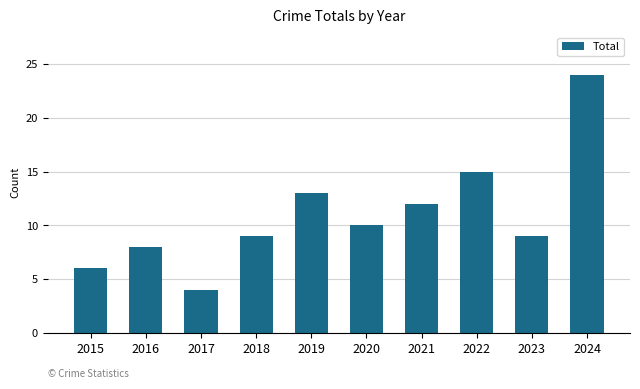

Does the chart contain stacked bars?

No